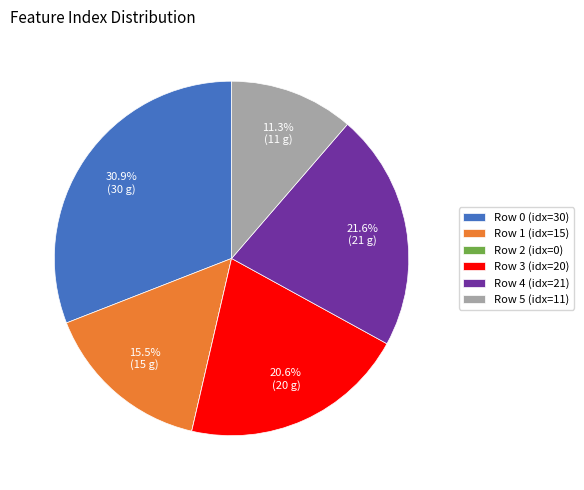

To the nearest percent, what is the difference between the largest and smallest slice percentages?

31%